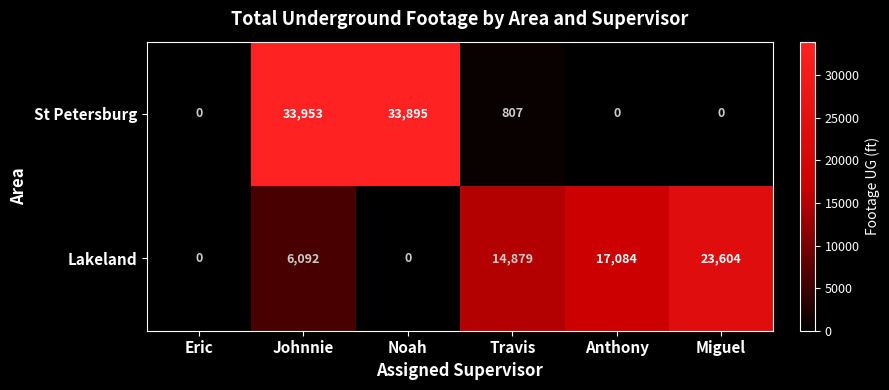

What value does the St Petersburg series have at Johnnie, to the nearest 100?

34000